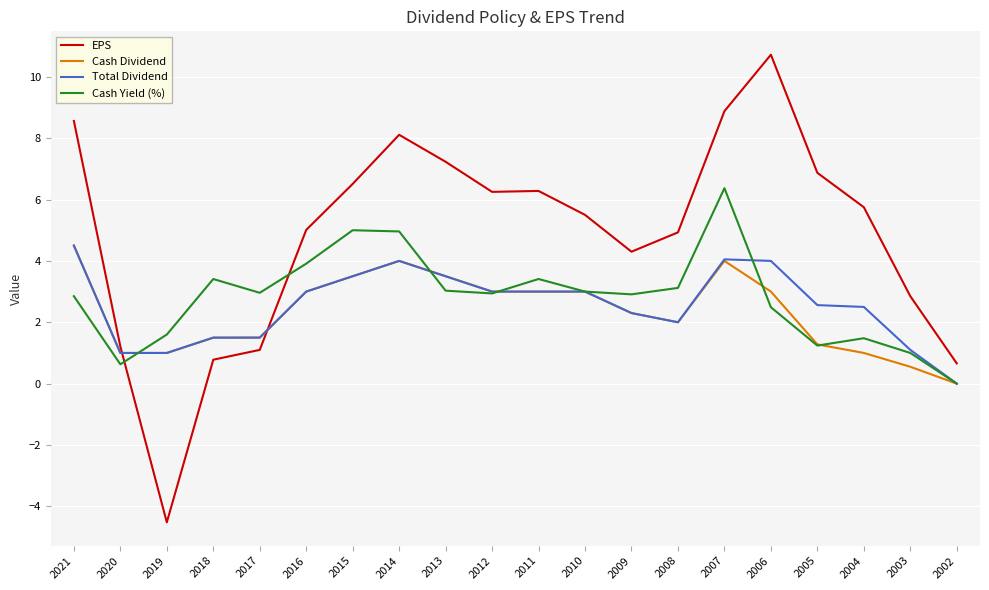

True or false: Total Dividend and EPS intersect in this chart.

True